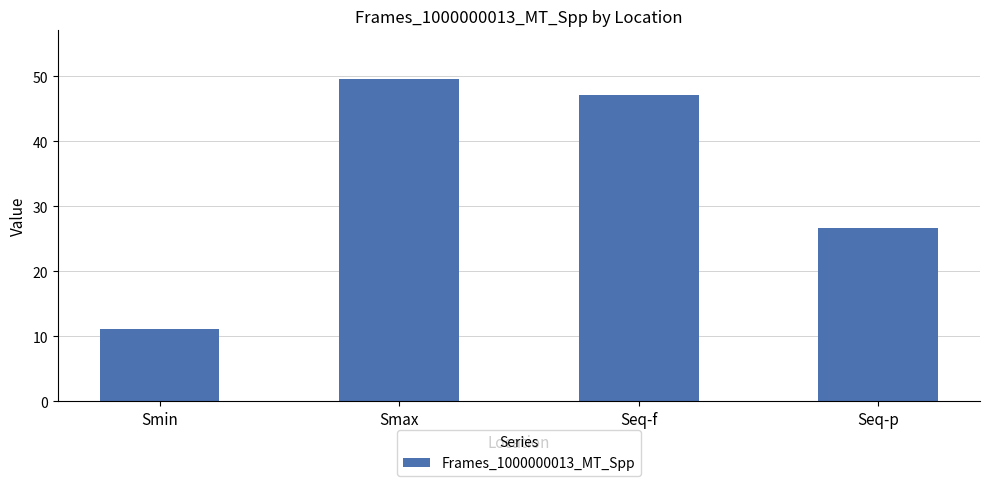

At which label does the data first exceed 47?

Smax